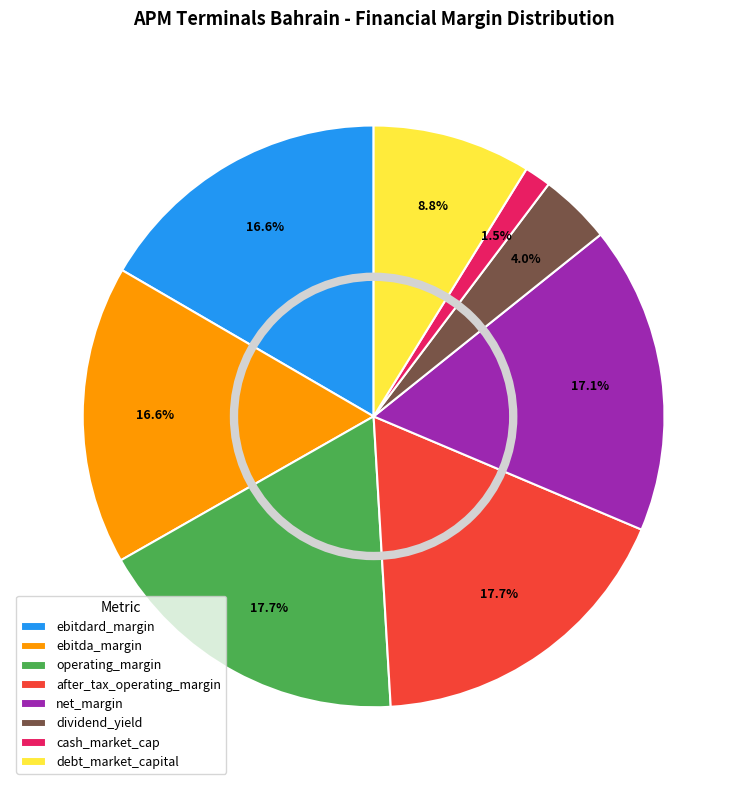

What percentage is NOT represented by ebitdard_margin?

83.4%